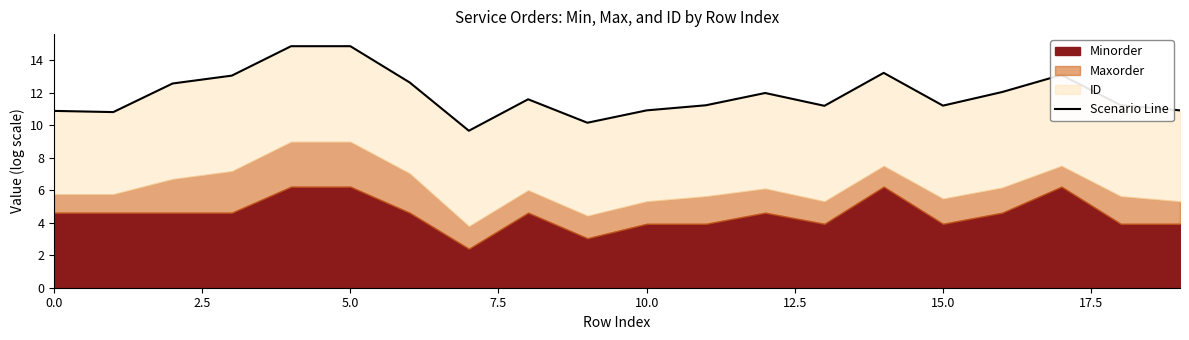

What is the value of the 20th point from the left?

10.9